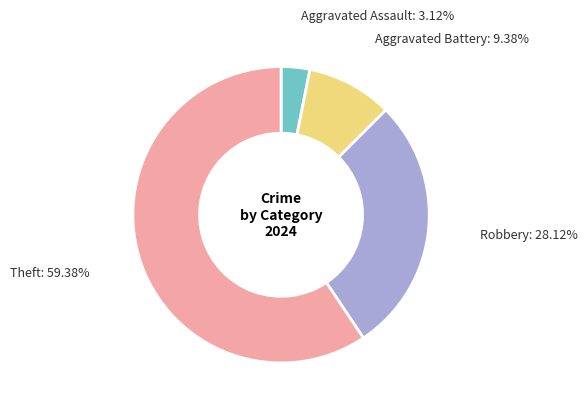

Is the sum of Aggravated Assault and Aggravated Battery greater than half?

No